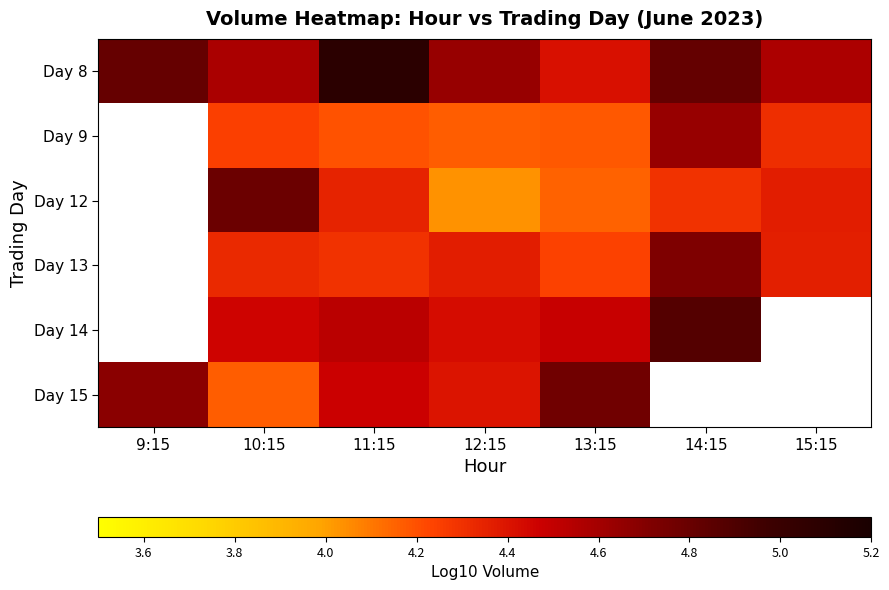

What is the approximate value of Day 13 at 14:15?

4.7